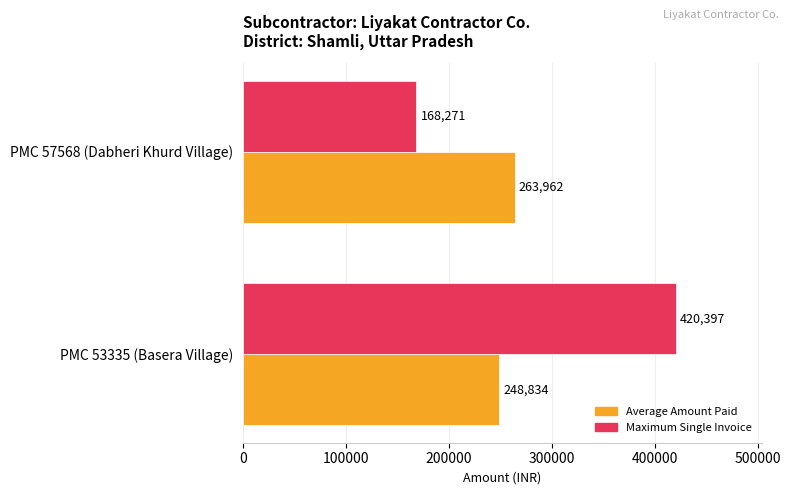

What is the difference between the highest and lowest values at PMC 53335 (Basera Village)?

171563